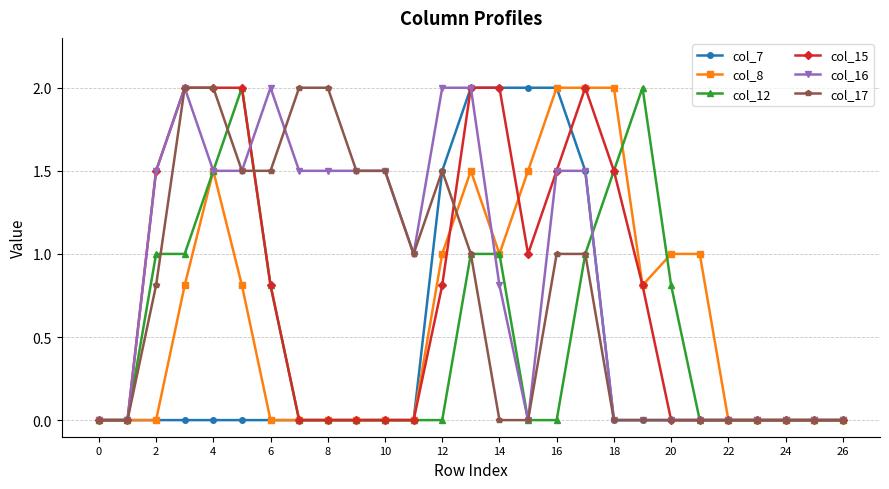

What are all the series names shown in the legend?

col_7, col_8, col_12, col_15, col_16, col_17